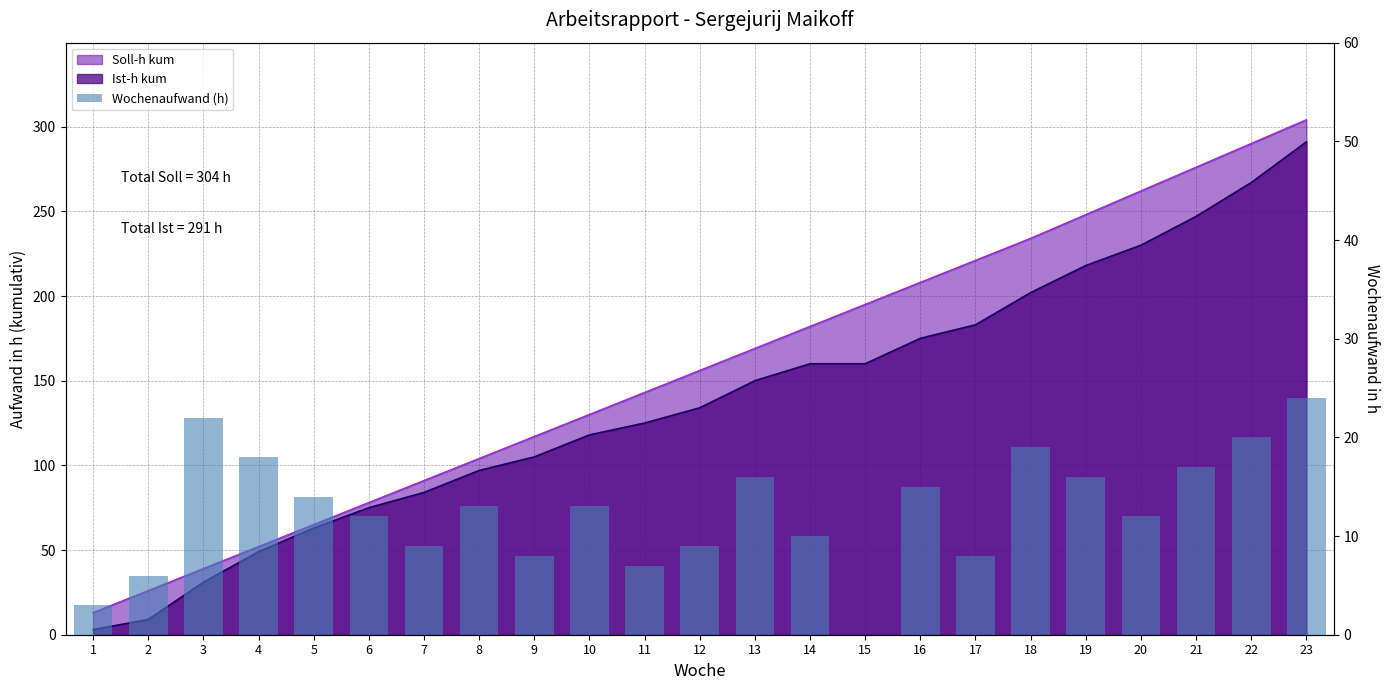

Reading left to right, what are all the values shown in this chart?

3	6	22	18	14	12	9	13	8	13	7	9	16	10	0	15	8	19	16	12	17	20	24